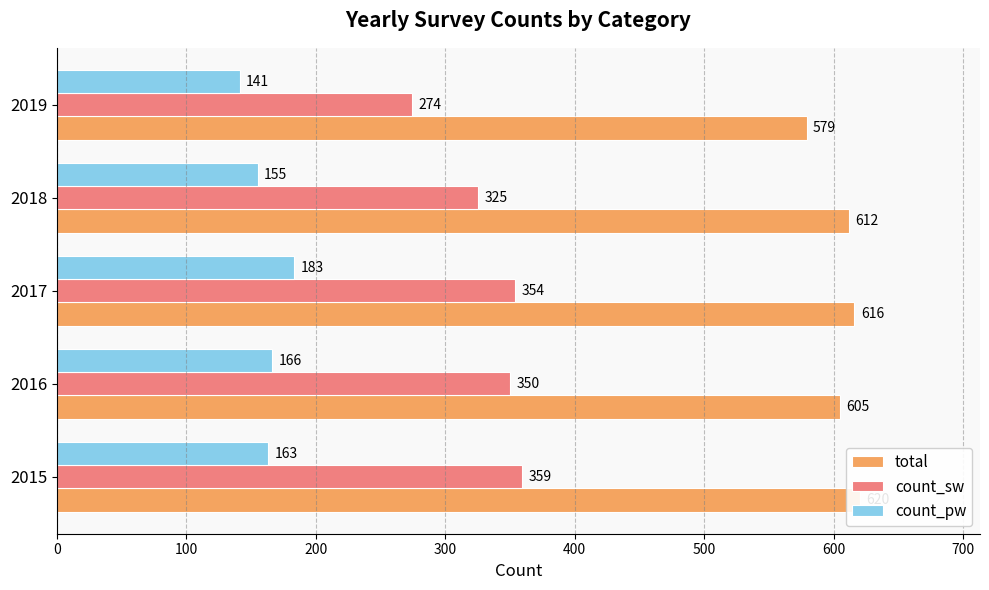

What is the minimum value shown in the chart?

141